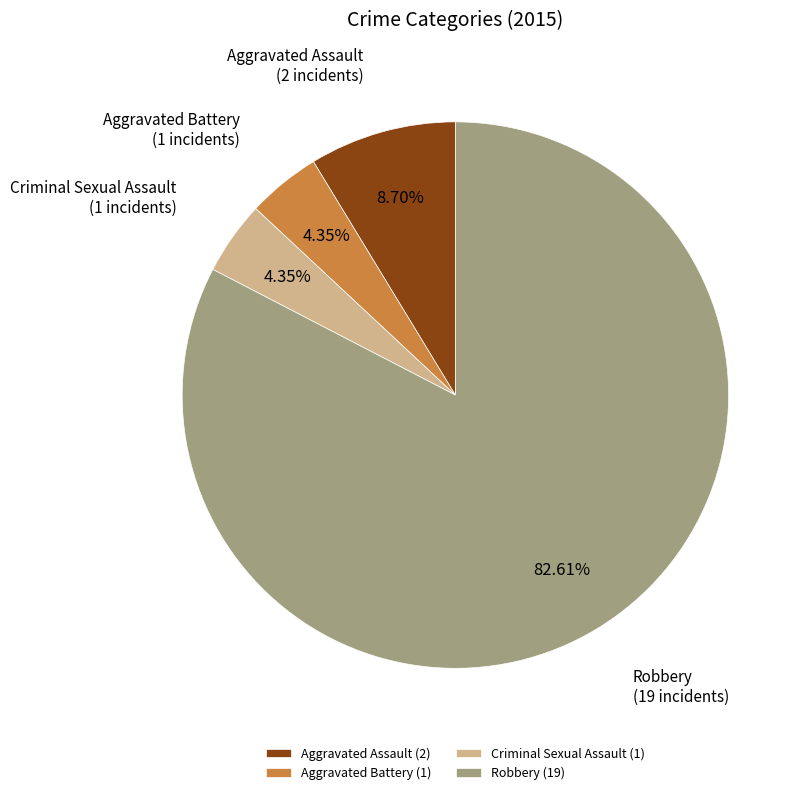

How many segments does this pie chart have?

4